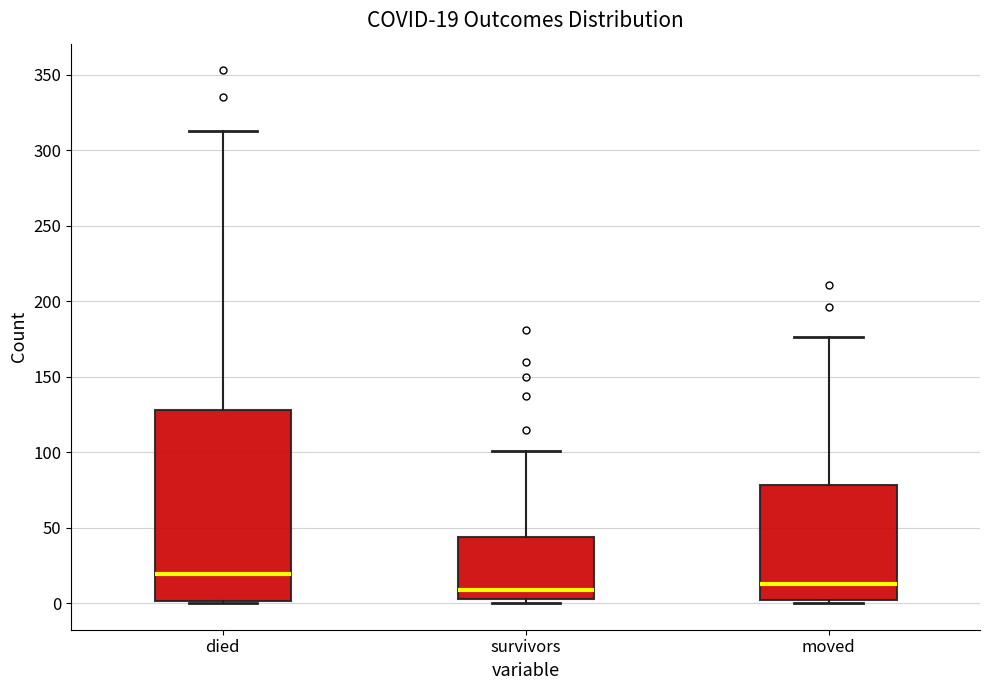

Comparing the boxes themselves (not the whiskers), which one is the tallest?

died